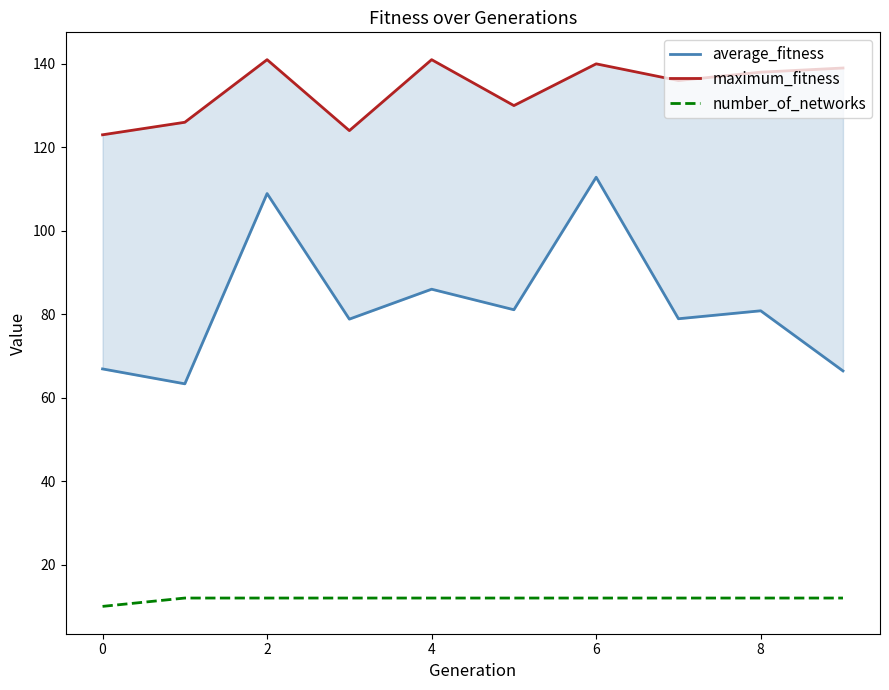

List the series in order of their peak value, lowest first.

number_of_networks, average_fitness, maximum_fitness